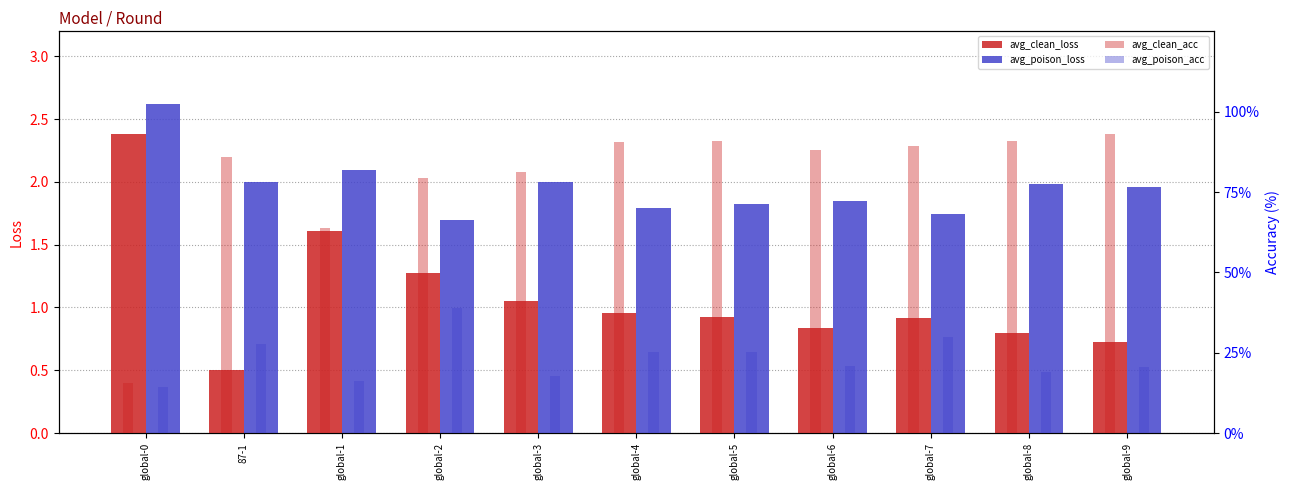

How many values in the avg_poison_acc series are below 21?

5